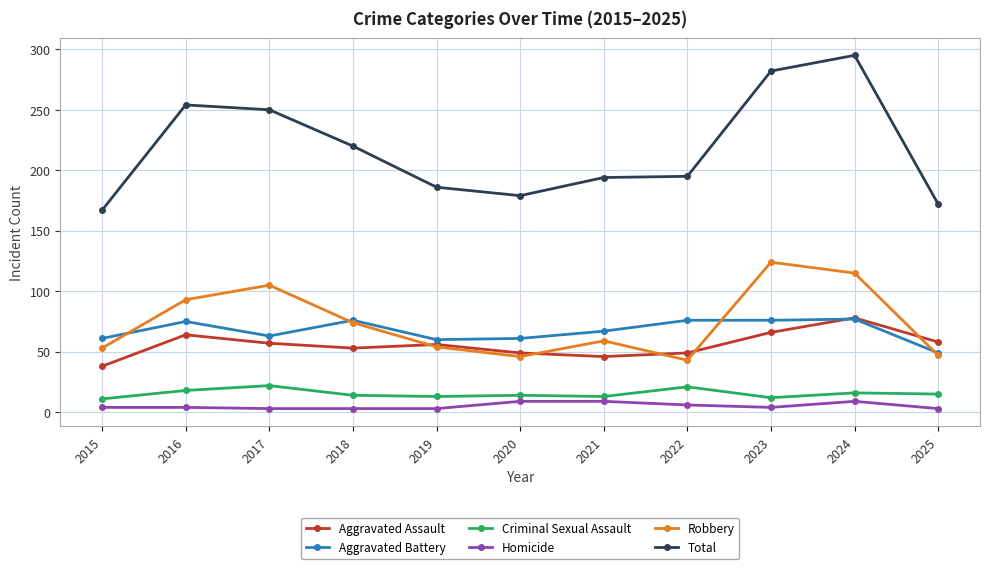

What is the difference between the highest and lowest values at 2020?

170